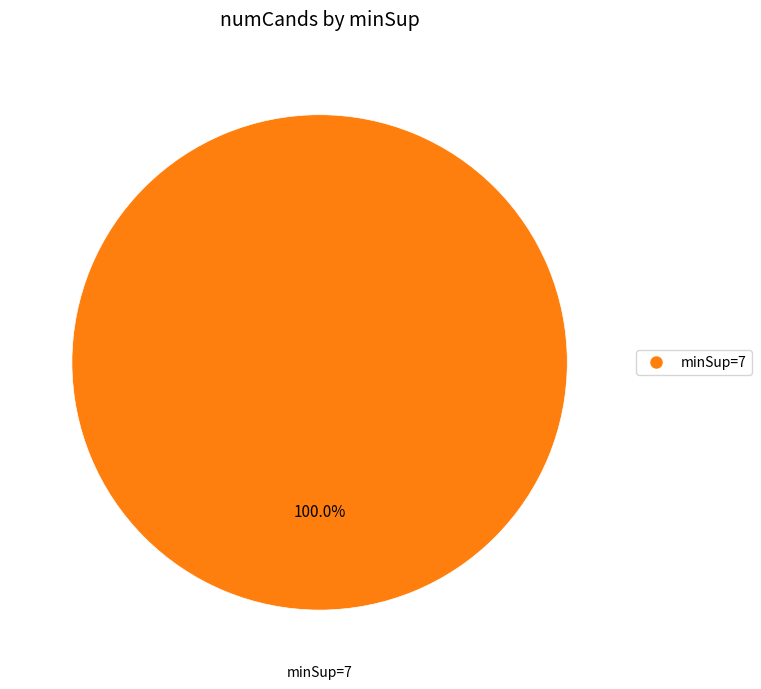

Is there any slice that represents more than half of the pie?

Yes